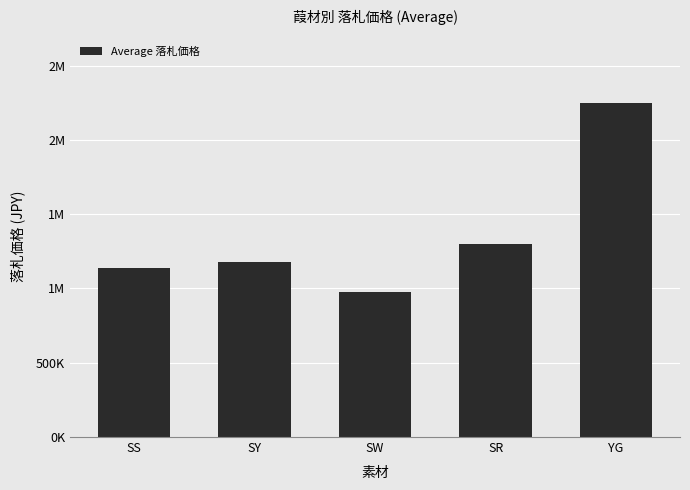

Is it true that the value at SY is 2015207?

False